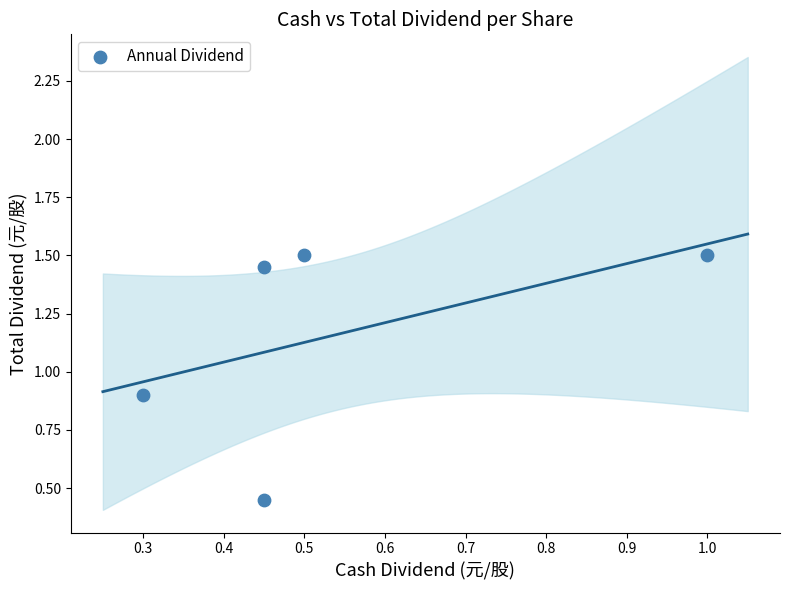

What is the range of X values (max minus min)?

0.7